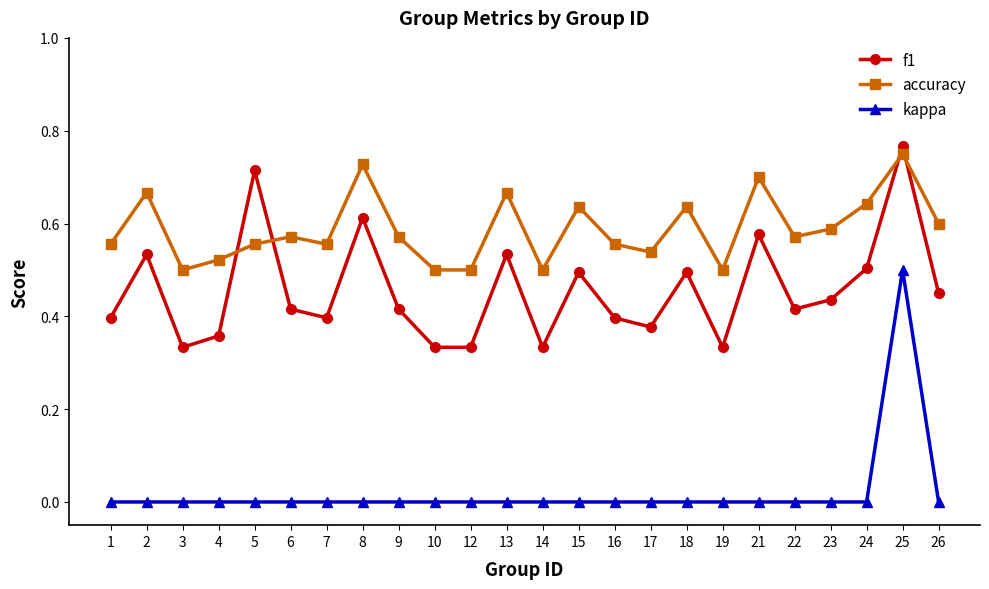

List the series in order of their overall mean, lowest first.

kappa, f1, accuracy